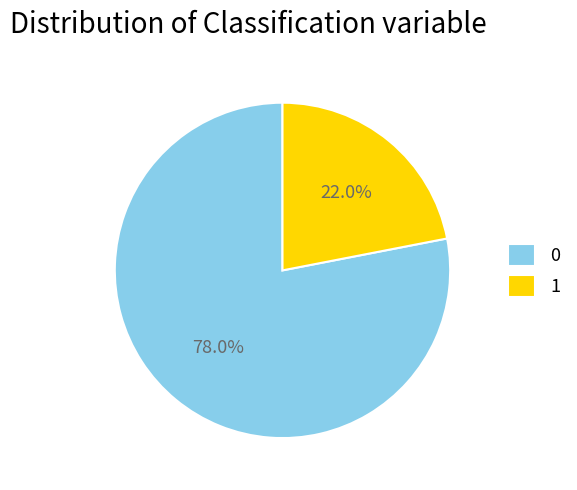

Count the number of slices in the pie.

2